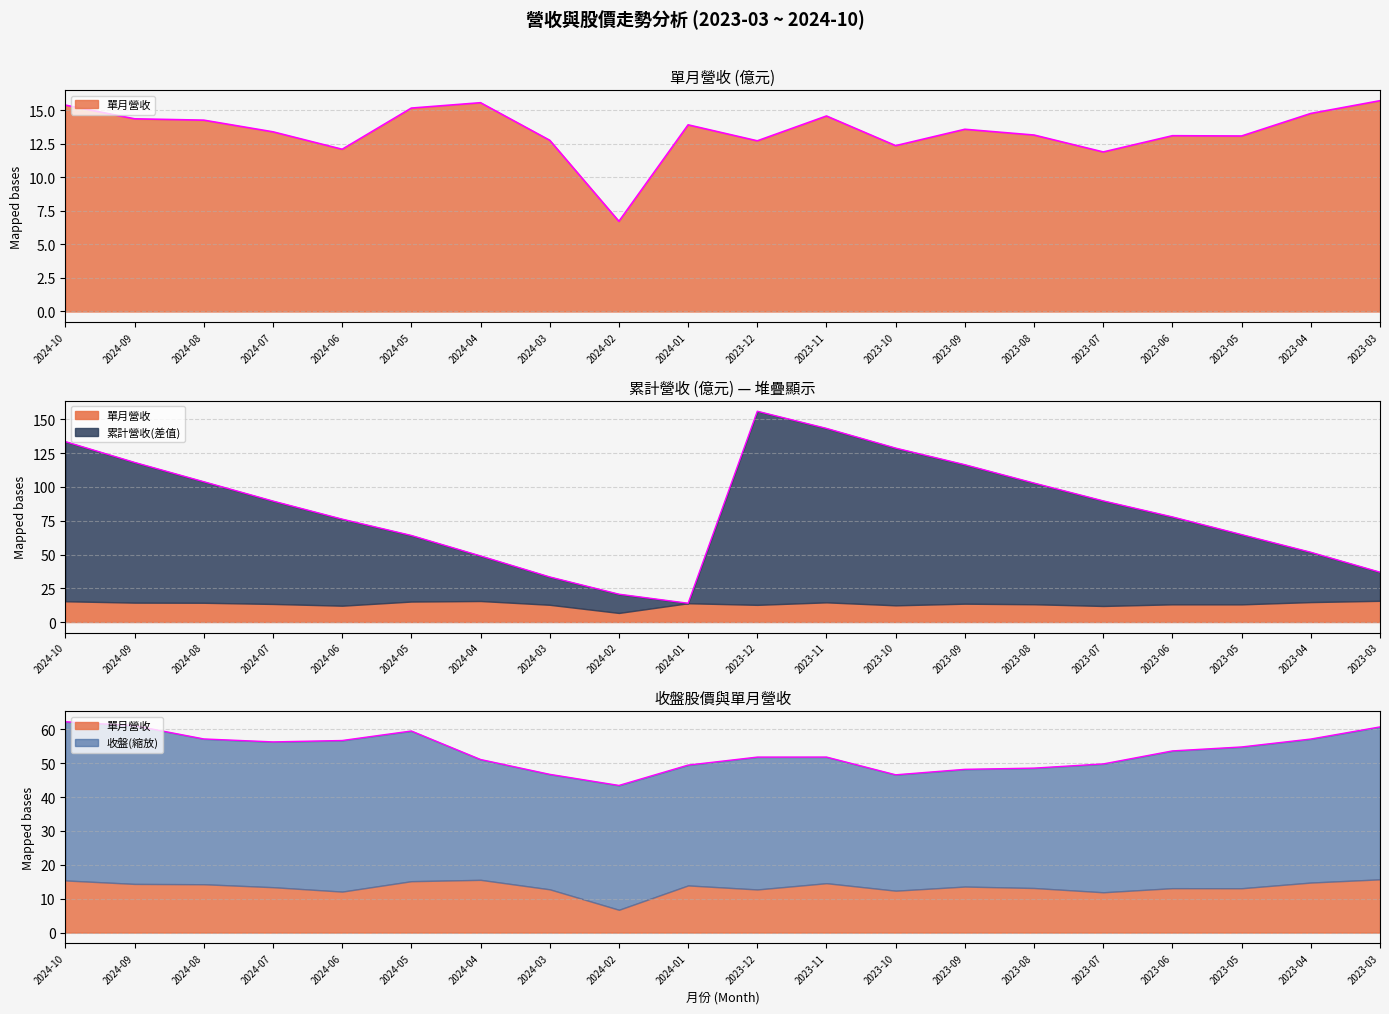

True or false: 累計營收 has a value of 191.8 at 2024-09.

False